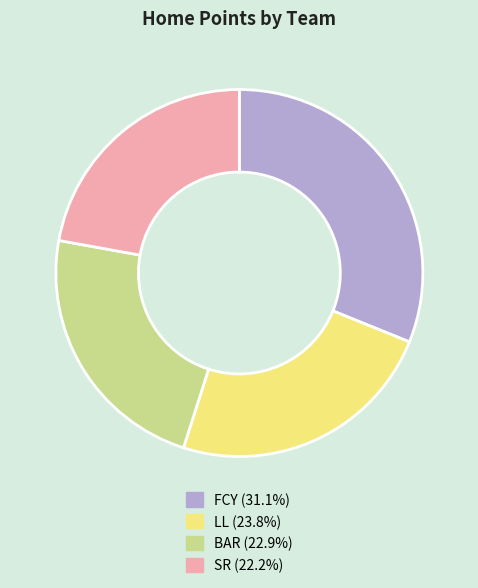

What is the largest slice in the pie chart?

FCY